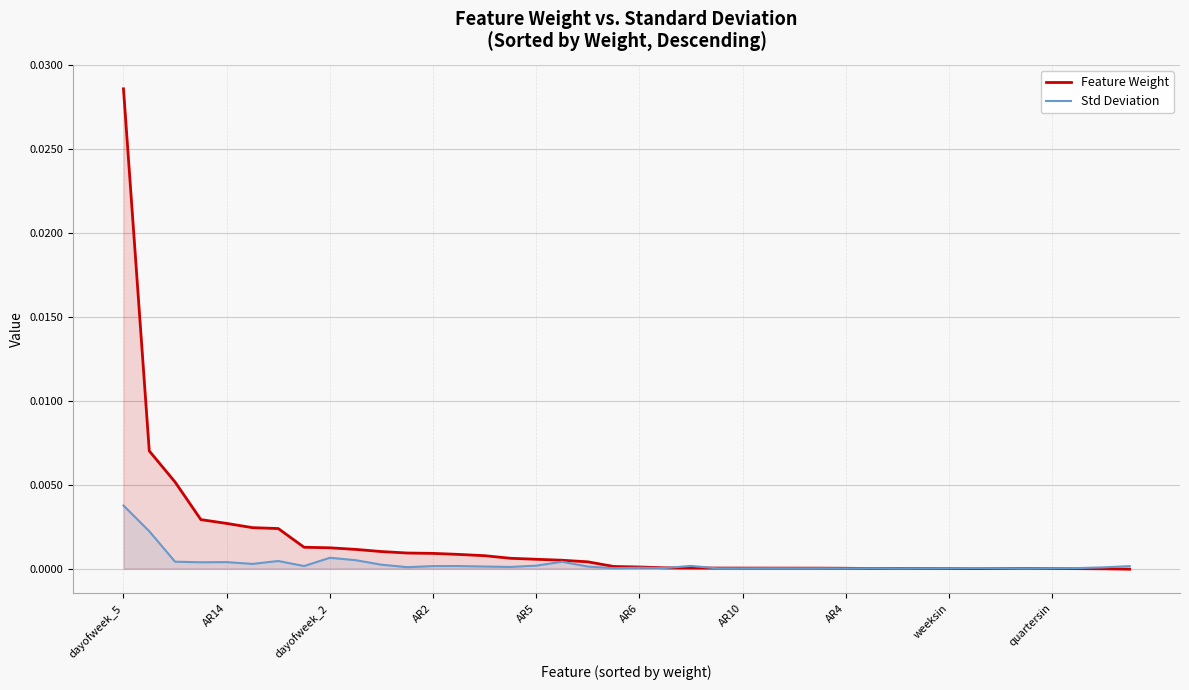

Which series has the largest range (max minus min)?

Feature Weight